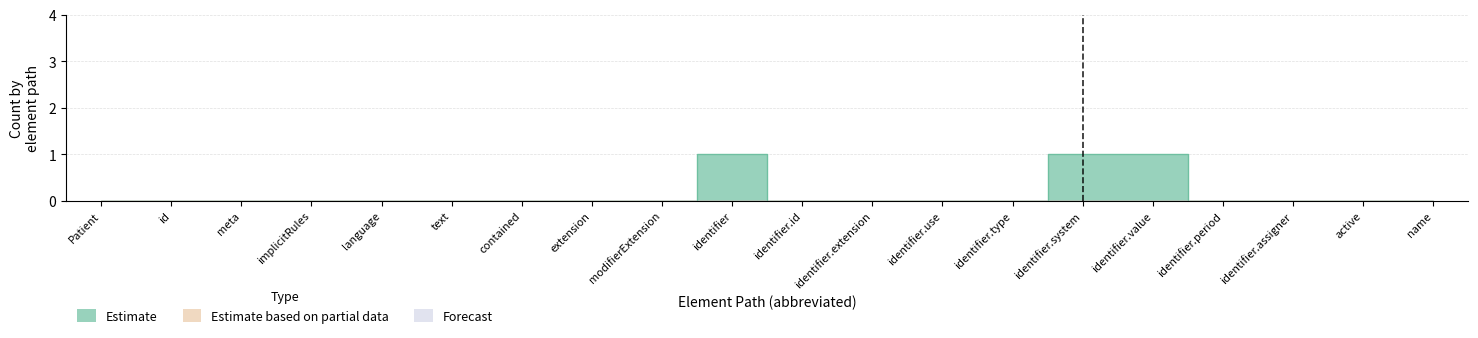

At which category is the sum across all series the highest?

Patient.identifier